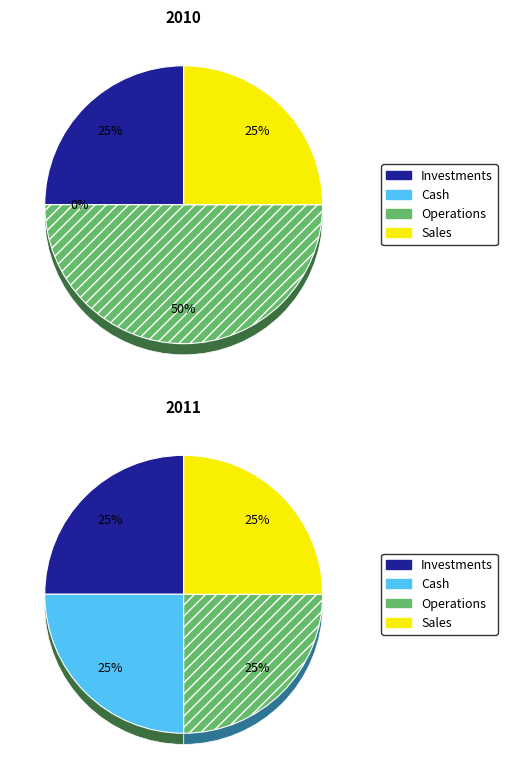

Does 2 represent more than half of the total?

No